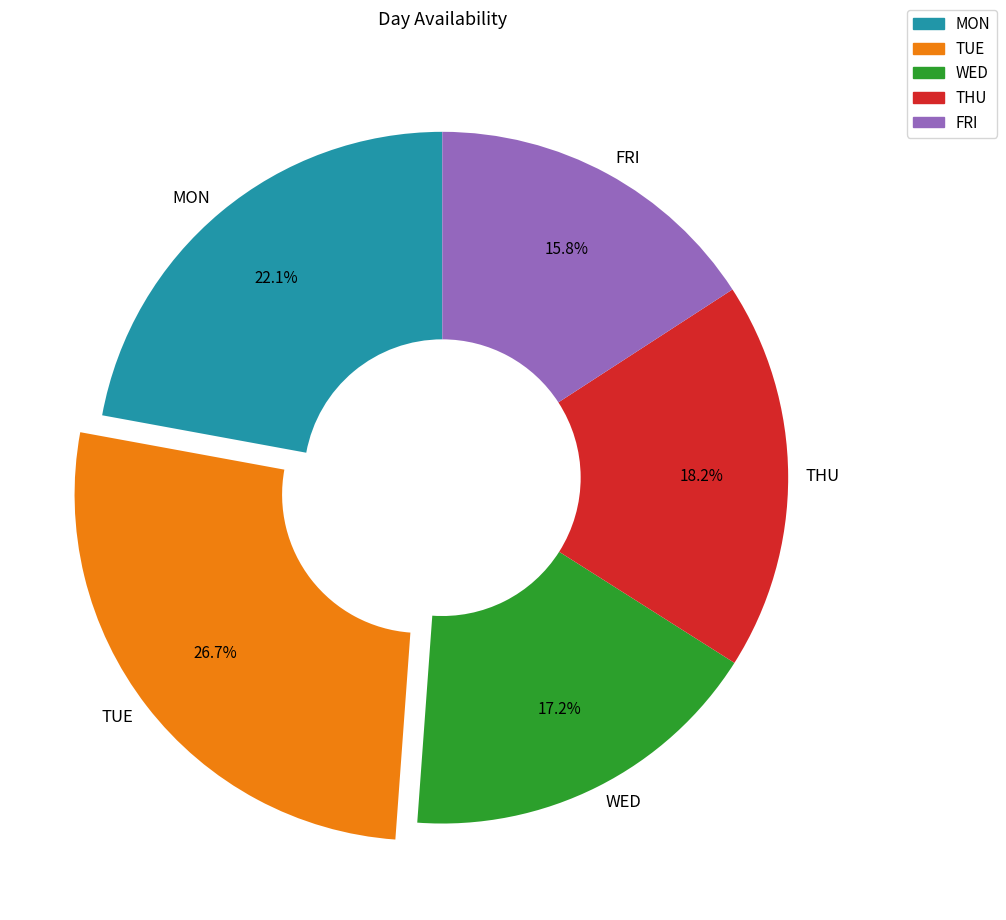

Is FRI the majority of the pie?

No